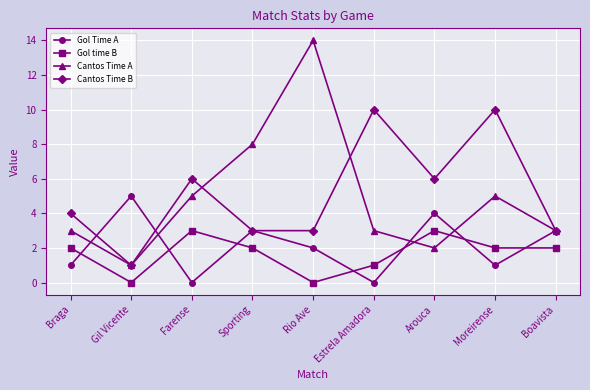

Reading right to left, list all the values displayed in this chart.

Gol Time A: 3	1	4	0	2	3	0	5	1
Gol time B: 2	2	3	1	0	2	3	0	2
Cantos Time A: 3	5	2	3	14	8	5	1	3
Cantos Time B: 3	10	6	10	3	3	6	1	4